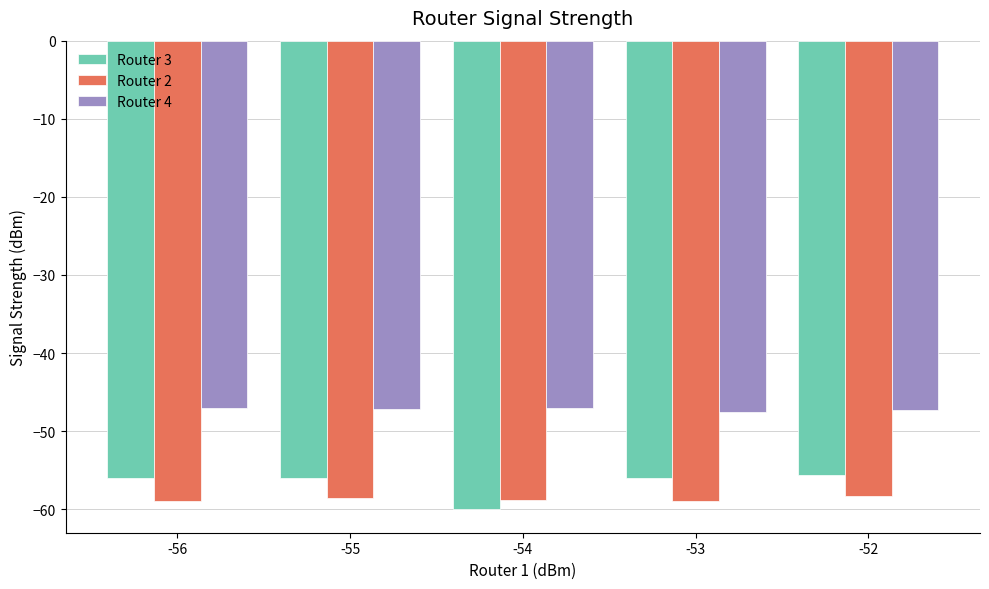

How many groups of bars are there?

5